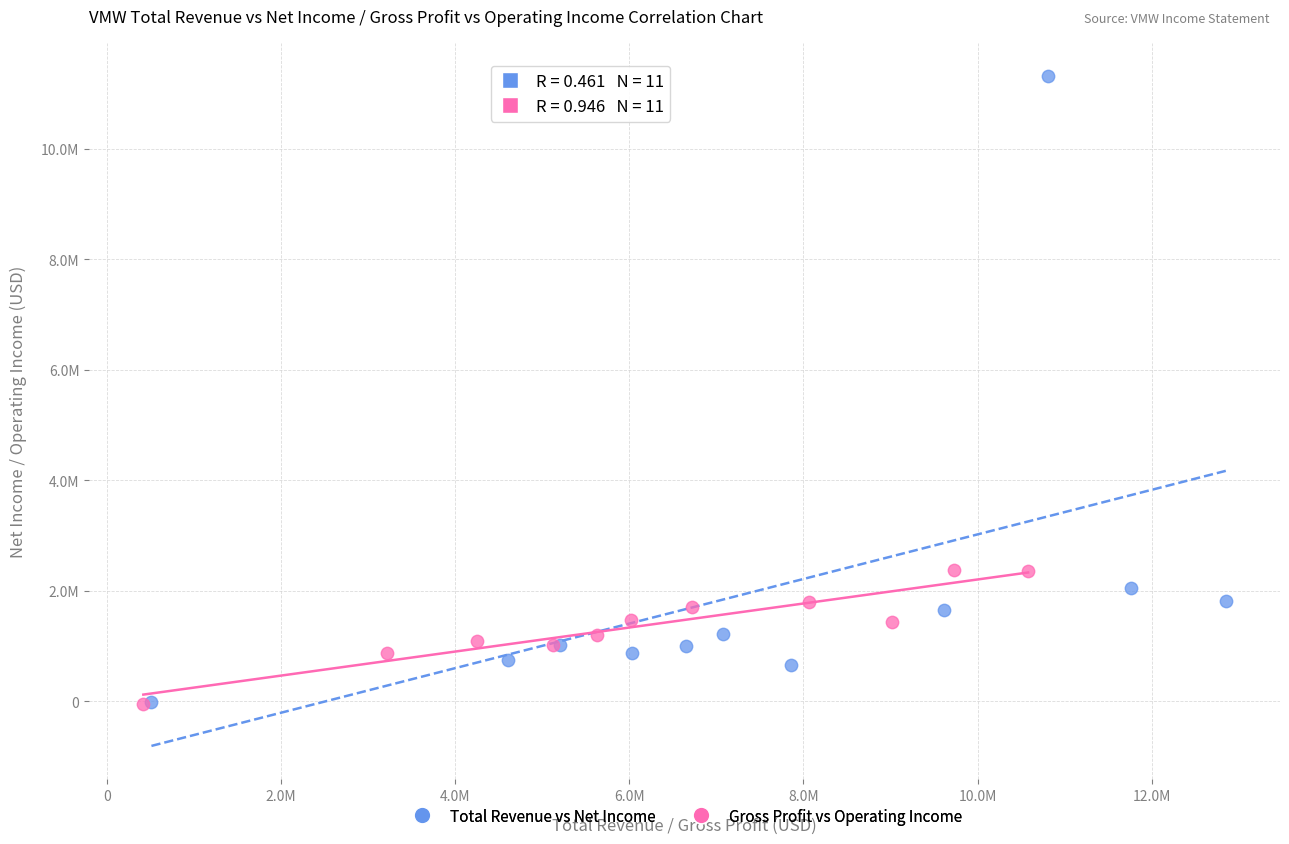

Which series has the largest Y range (max minus min)?

Total Revenue vs Net Income